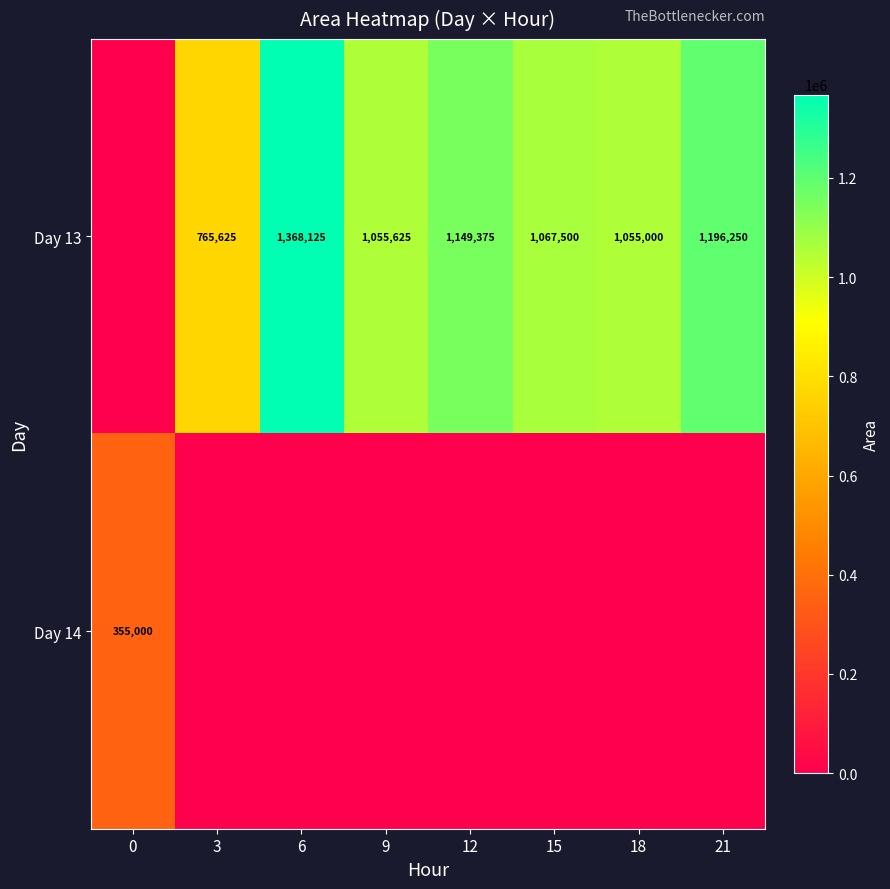

True or false: Day 13 has a value of 1055000 at 18.

True